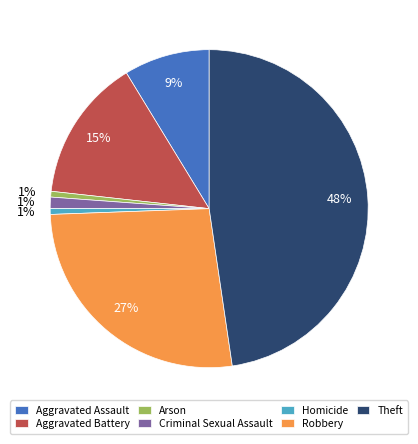

To the nearest percent, what is the combined percentage of Criminal Sexual Assault and Arson?

2%